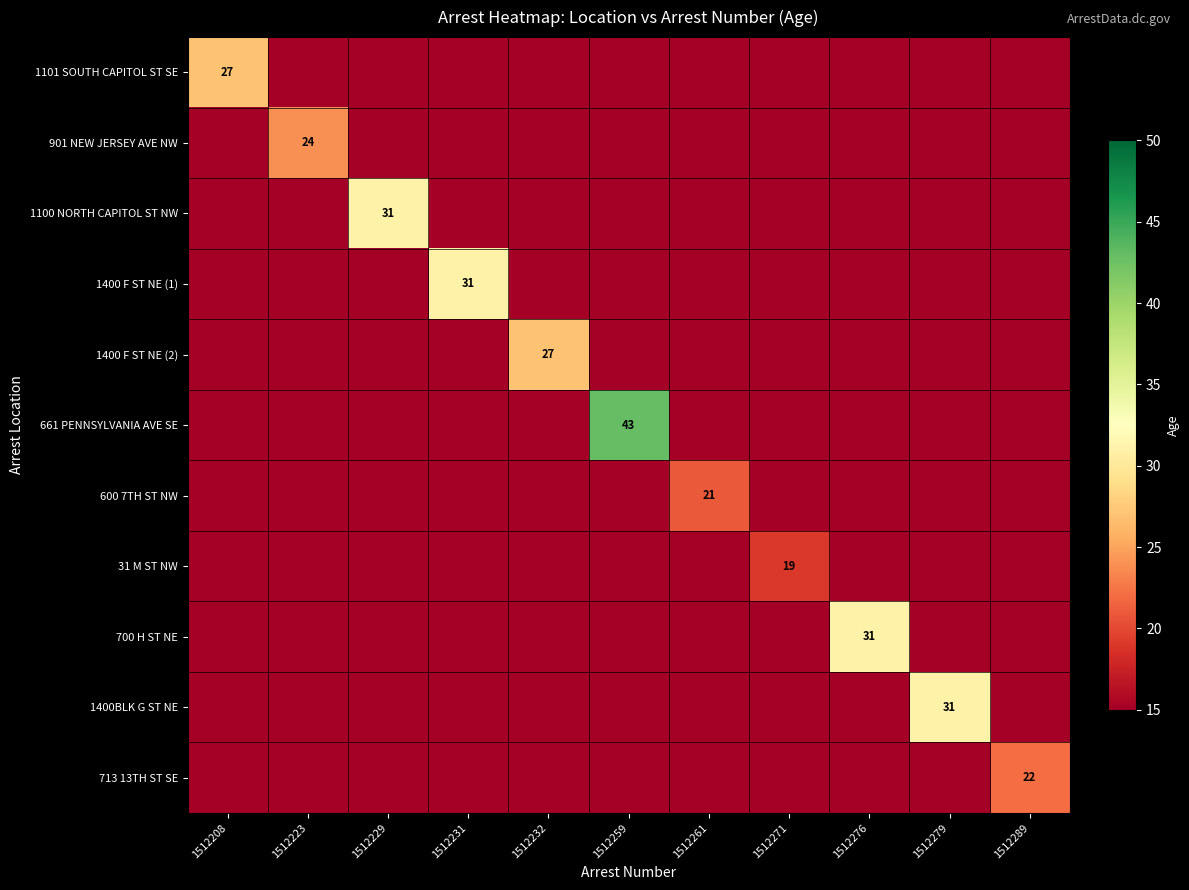

The 1100 NORTH CAPITOL ST NW series shows 51 at 1512229. True or false?

False